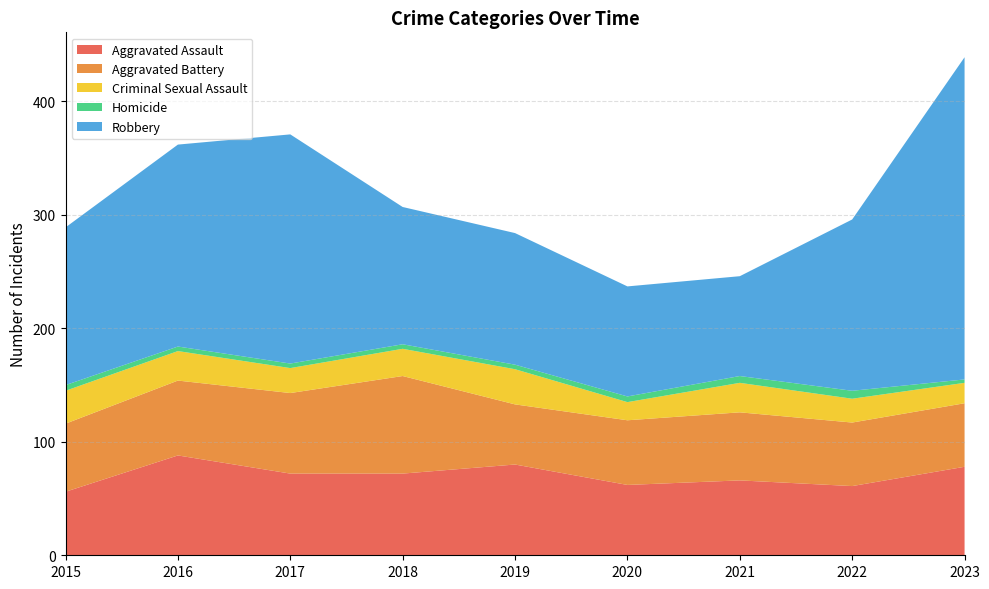

Reading right to left, extract all data points from this chart.

Aggravated Assault: 78	61	66	62	80	72	72	88	56
Aggravated Battery: 56	56	60	57	53	86	71	66	60
Criminal Sexual Assault: 18	21	26	16	31	24	22	26	29
Homicide: 3	7	6	5	4	4	4	4	5
Robbery: 284	151	88	97	116	121	202	178	139